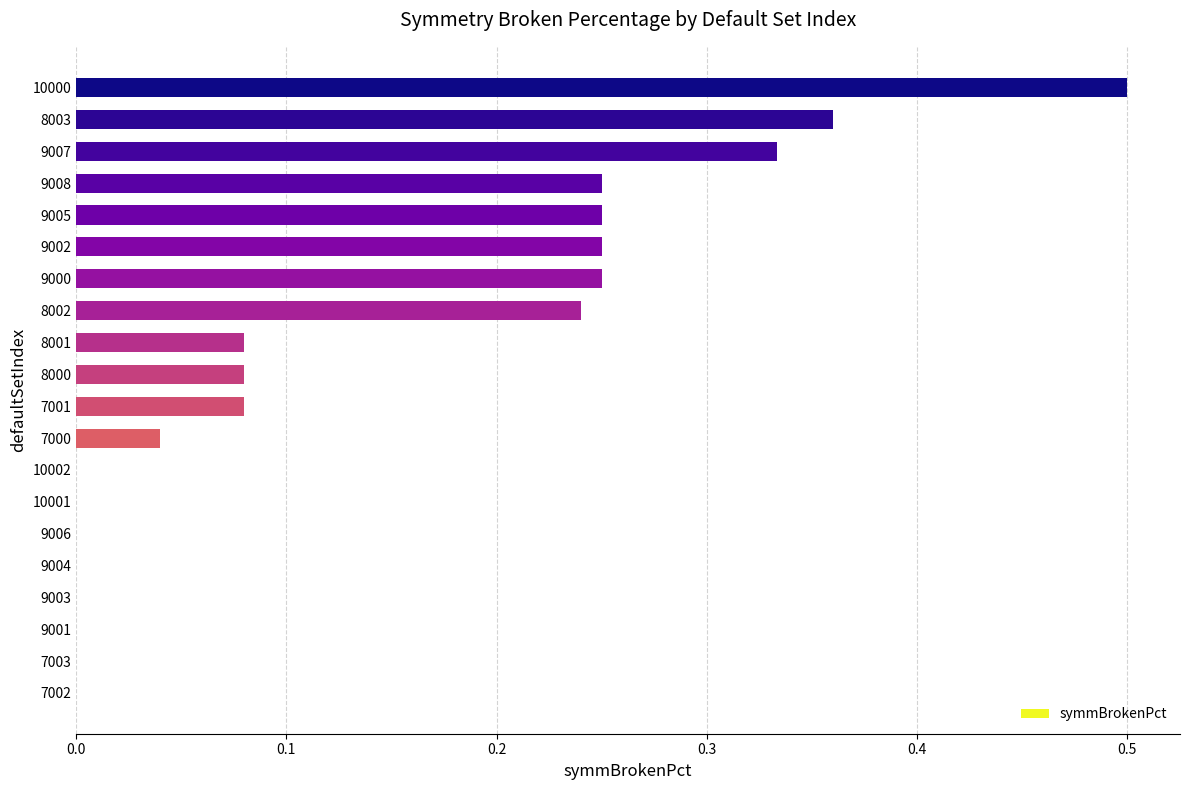

Which has a higher value, 8003 or 10001?

8003